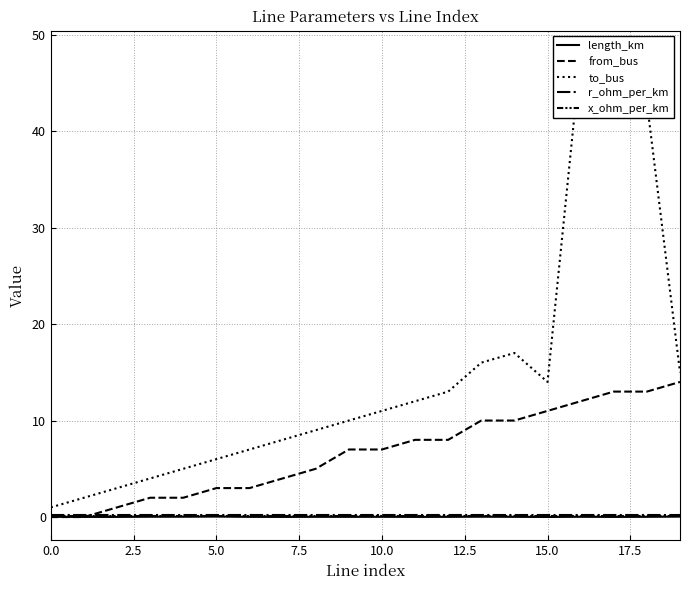

What is the approximate value of r_ohm_per_km at 0.0?

0.2